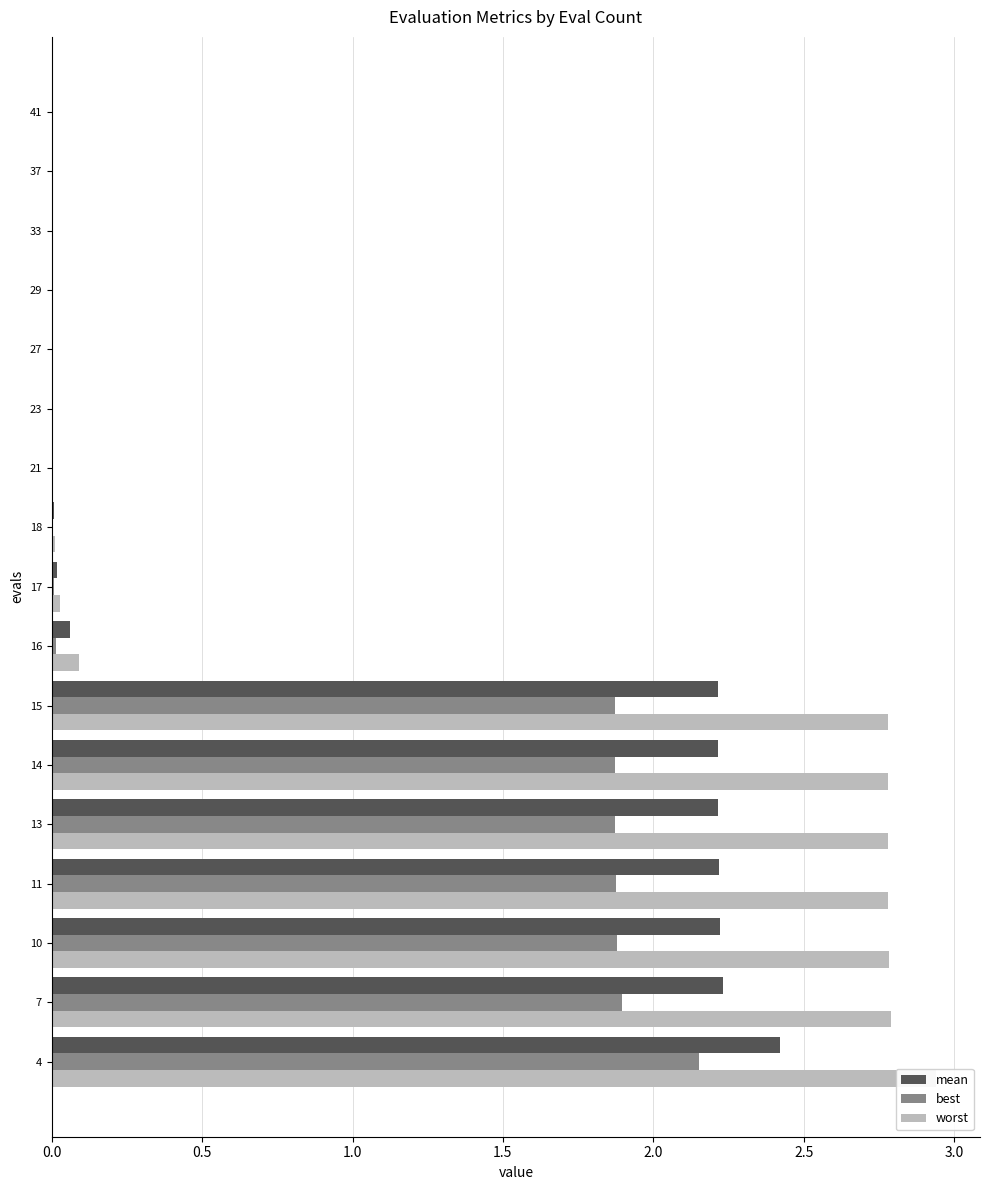

True or false: mean has a value of 0.0 at 11.

False